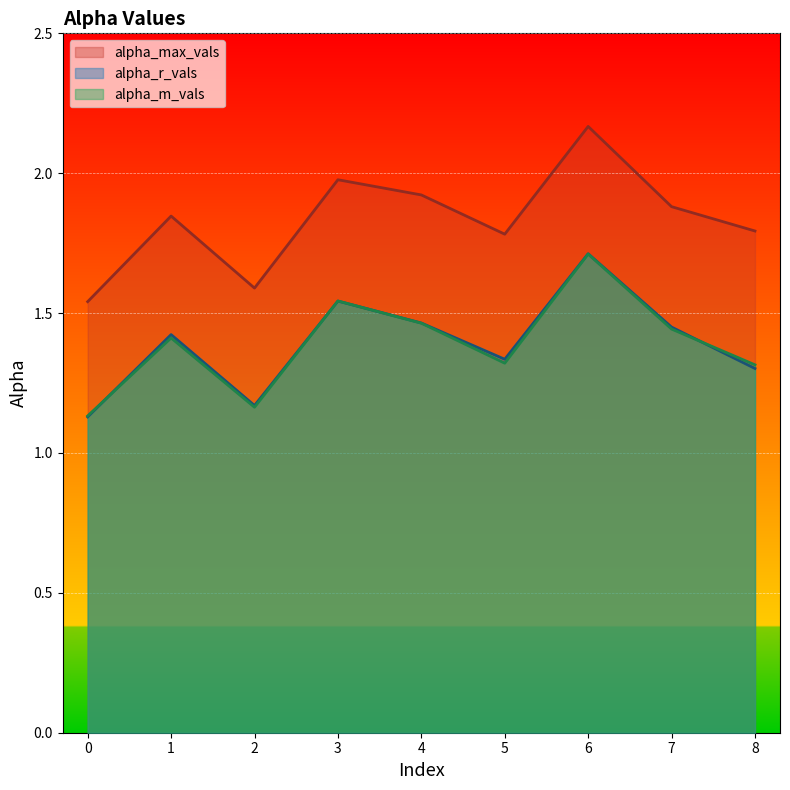

Count the number of data series in this chart.

3